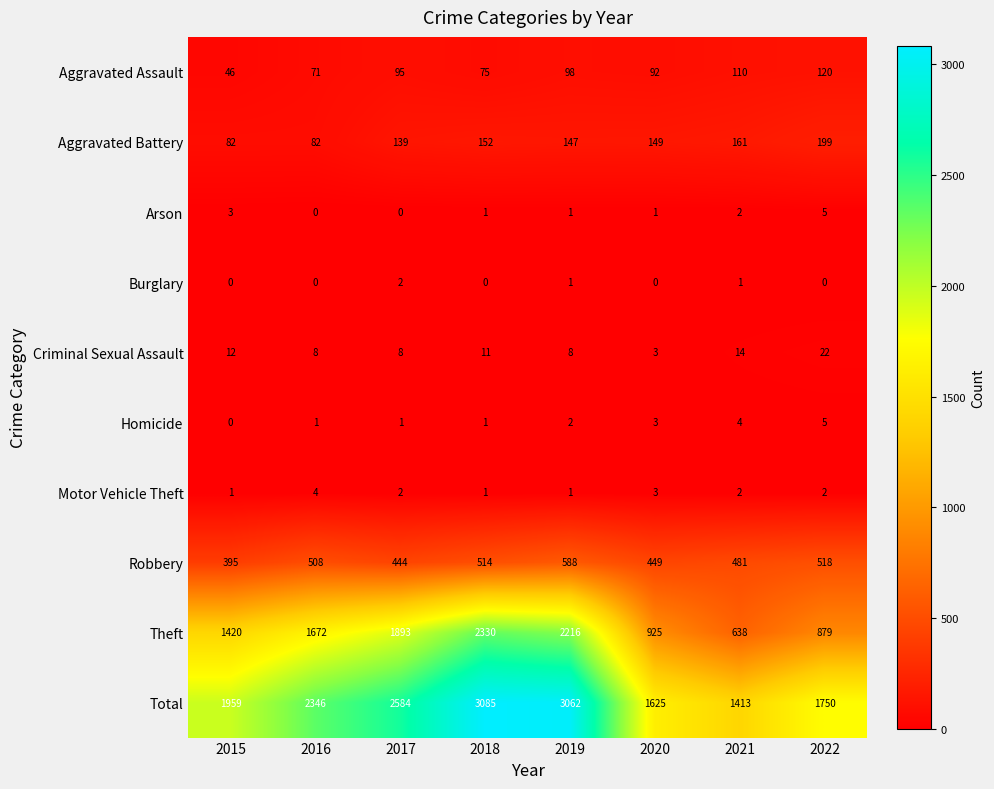

Is it true that Aggravated Battery equals 139 at 2017?

True